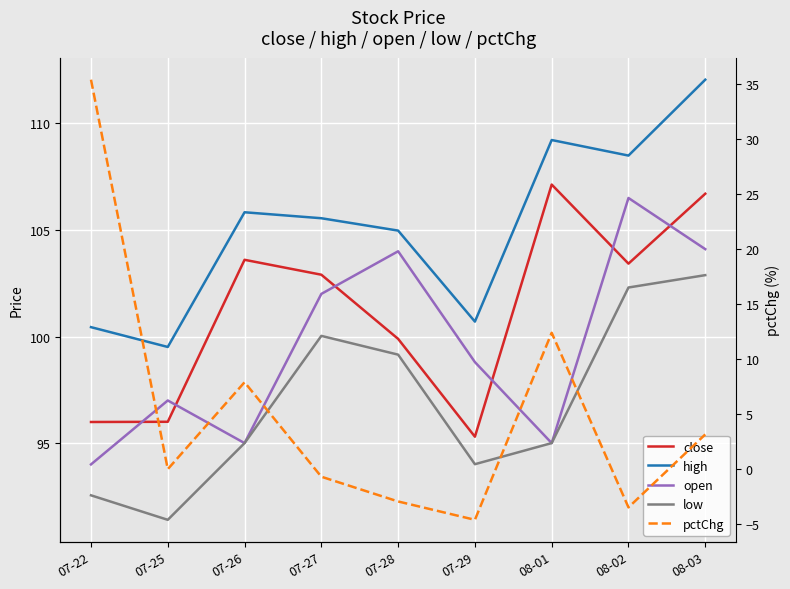

True or false: open and pctChg cross at least once.

False